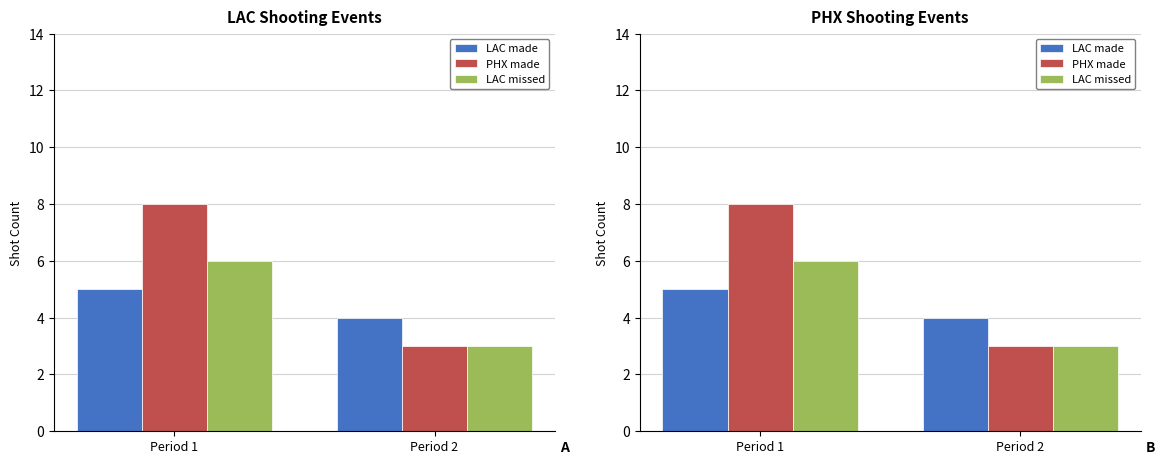

List the labels in order of PHX made value, largest first.

Period 1, Period 2